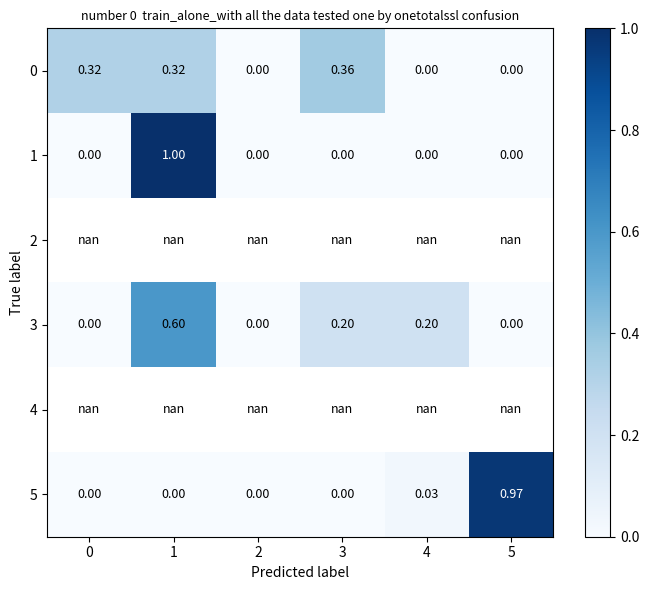

At which label is 0 closest to 0?

2